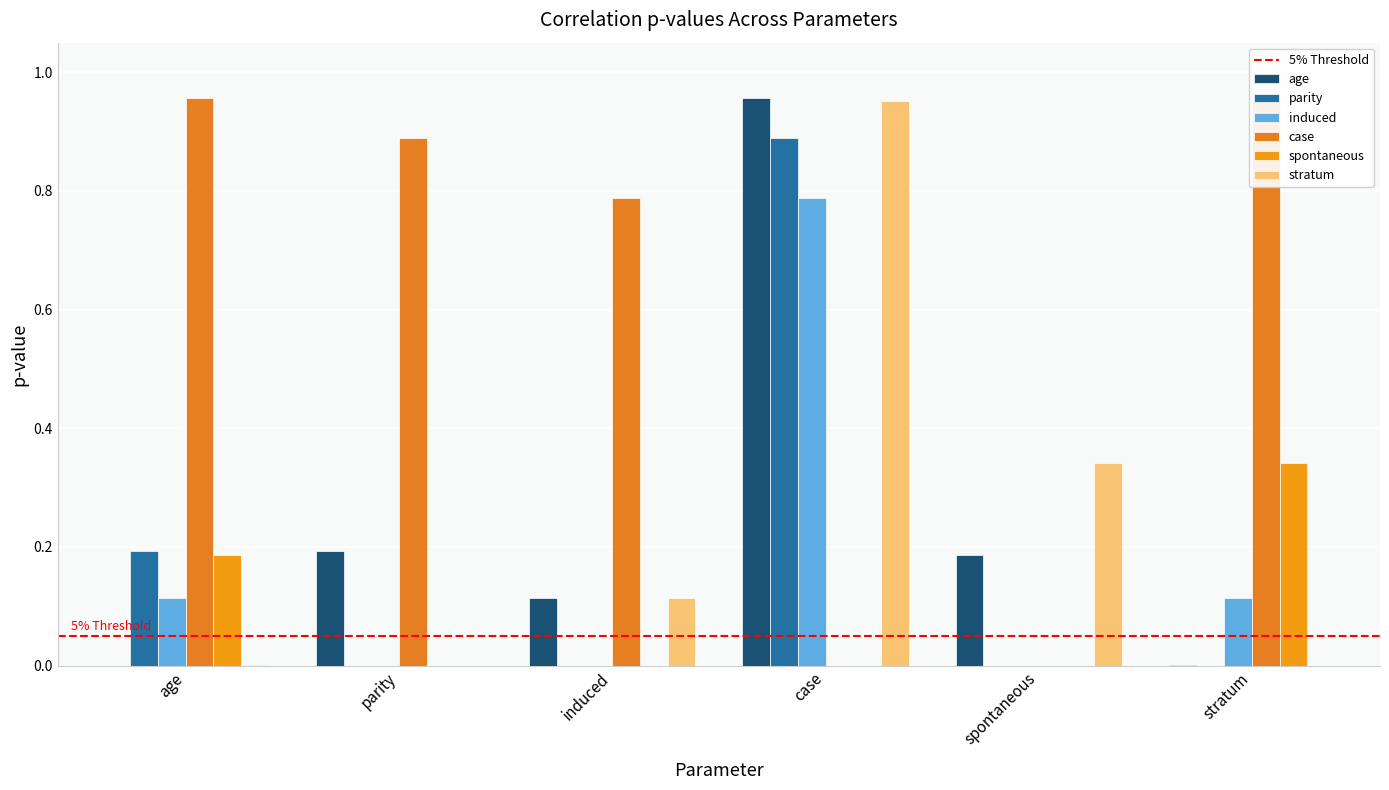

What is the difference between the second highest and minimum values in the spontaneous series?

0.2